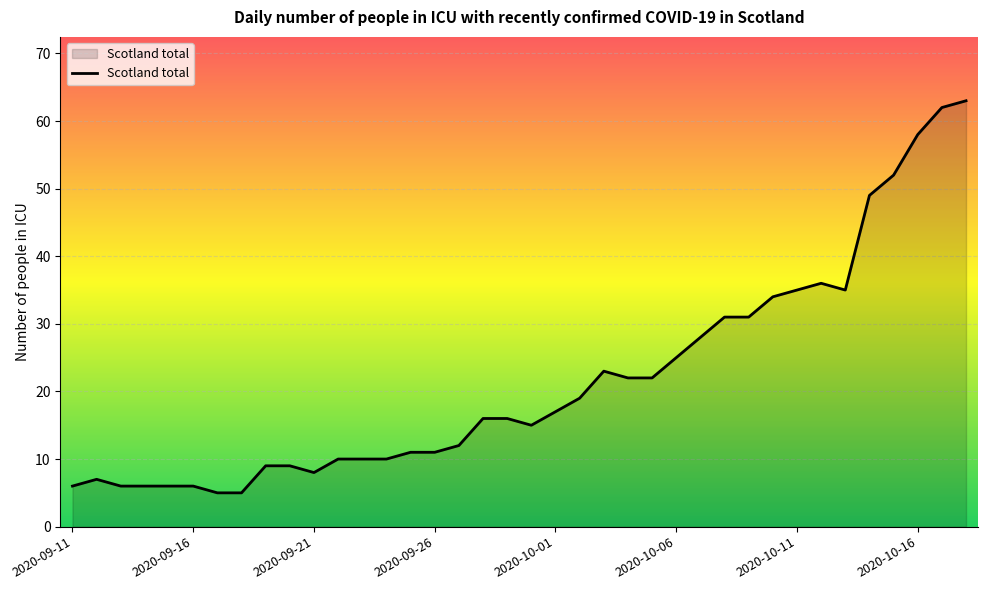

What is the average value?

22